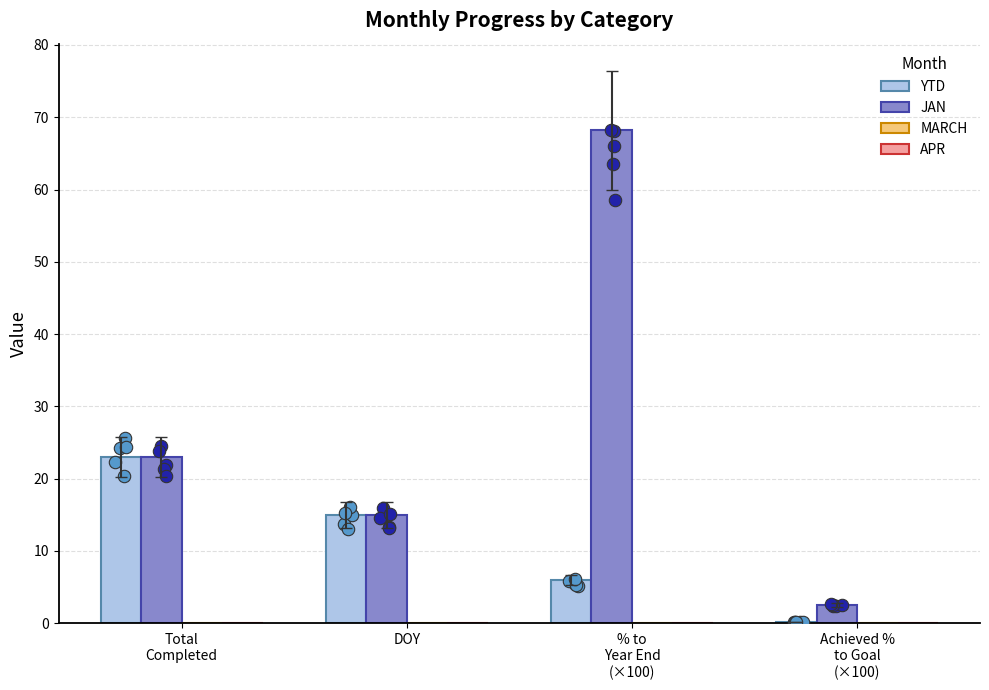

Which series reaches the minimum Y coordinate?

MARCH